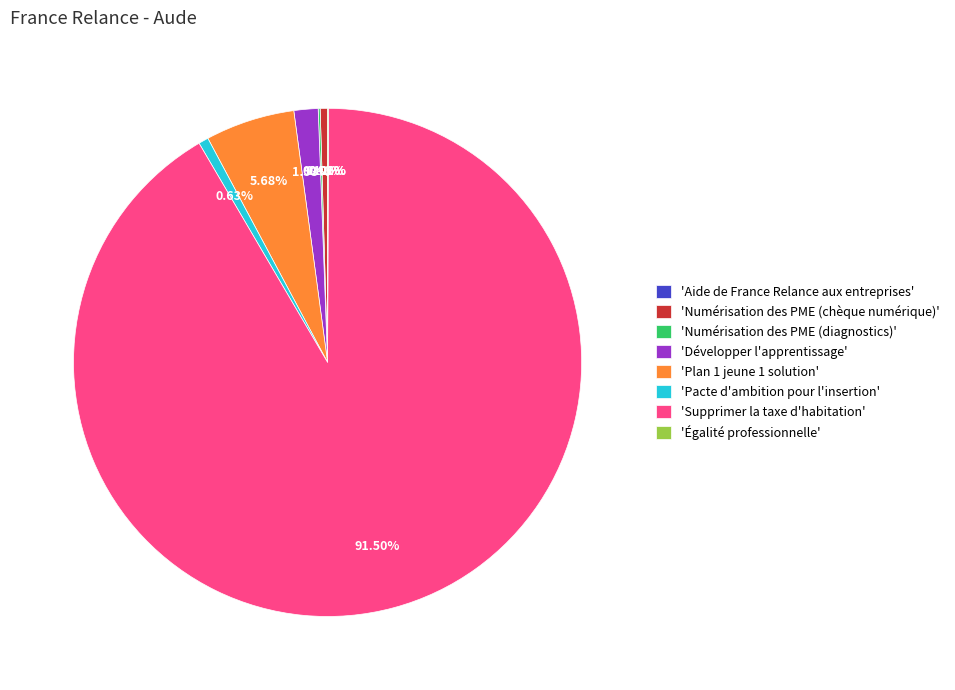

Which category has the biggest portion of the pie?

'Supprimer la taxe d'habitation'